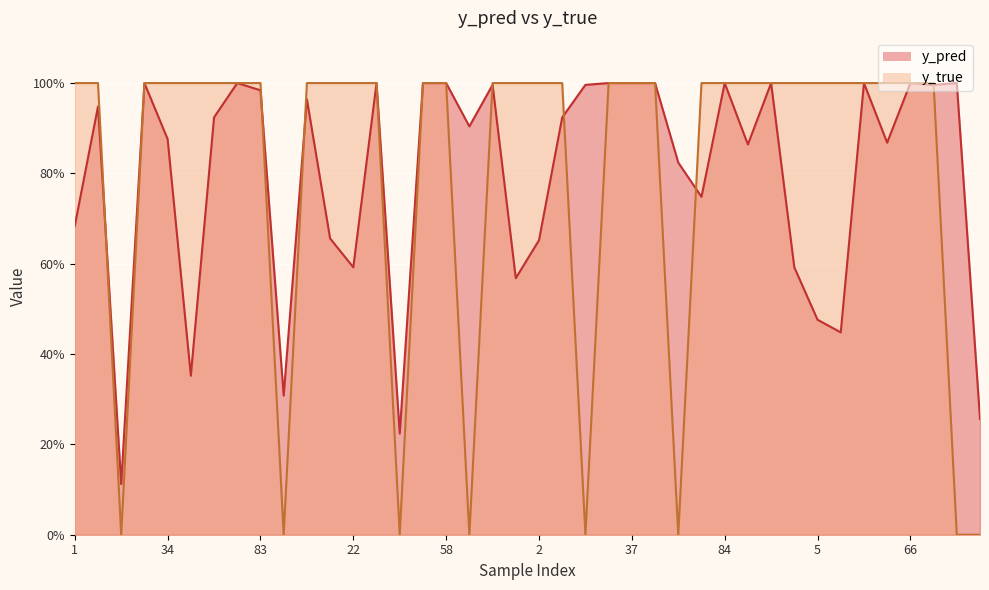

Which has a higher value, 2 or 95?

2